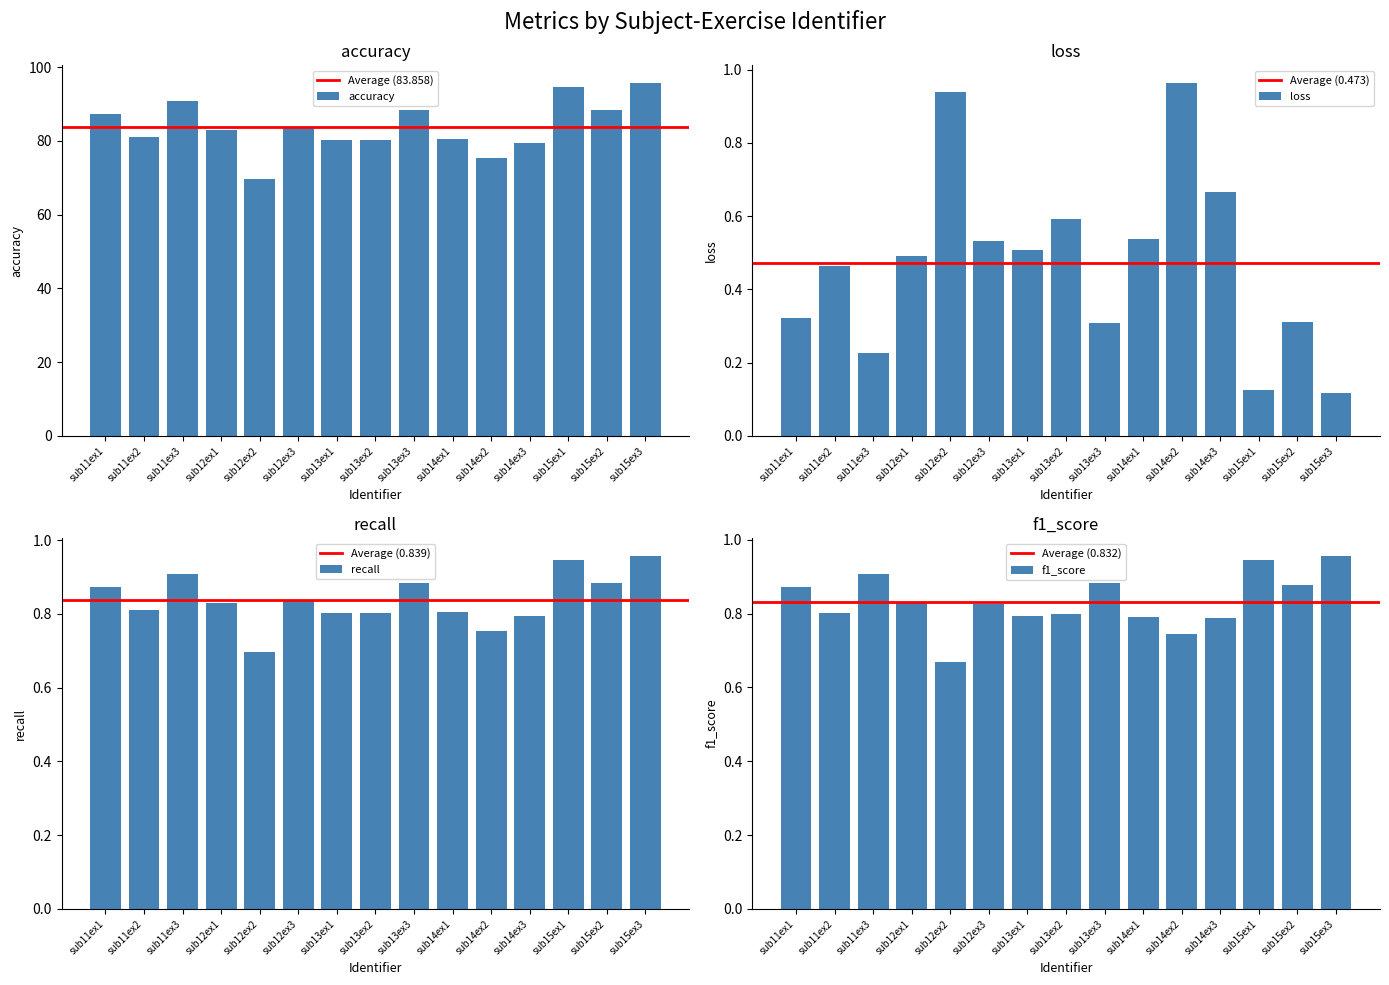

Rank the series at sub15ex1 from highest to lowest value.

accuracy, recall, f1_score, loss